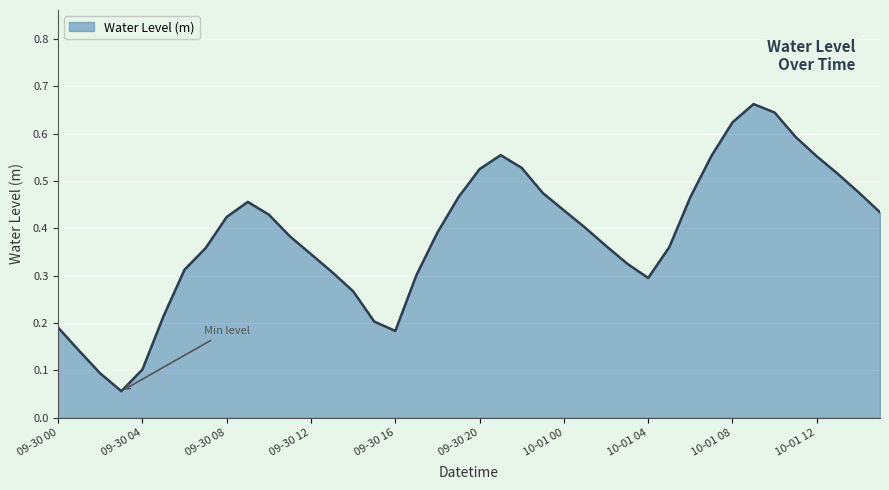

How many interior local valleys (lower than both neighbors) does the data have?

3